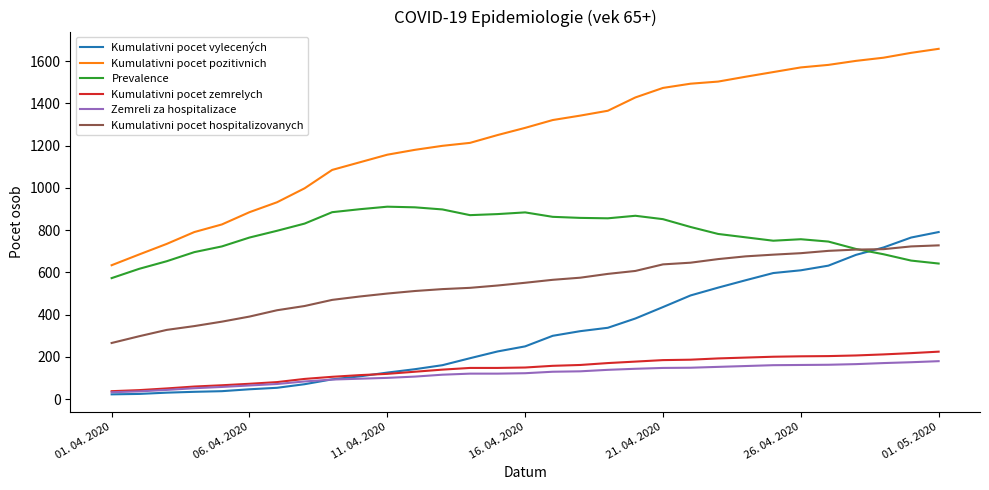

Which series has the largest range (max minus min)?

Kumulativni pocet pozitivnich